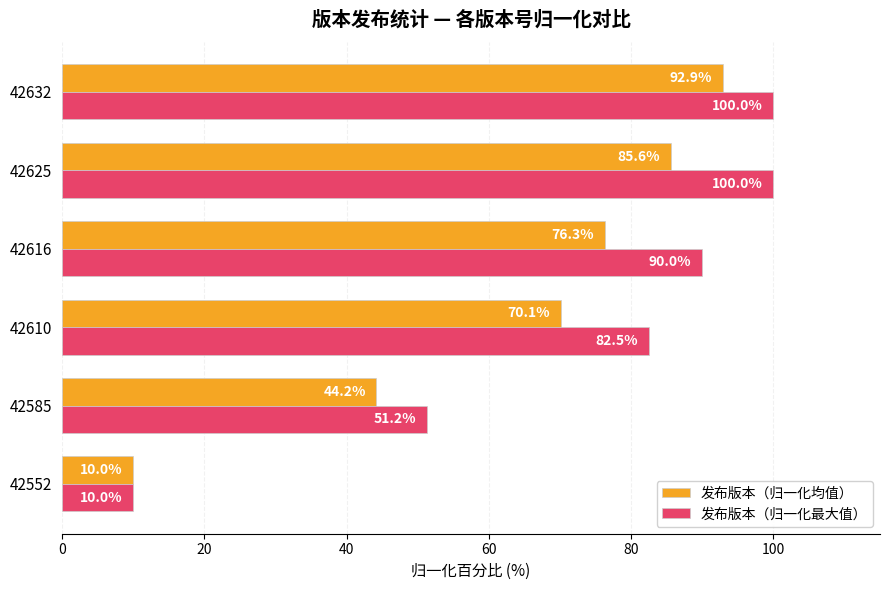

What is the average value of the 发布版本（归一化最大值） series?

72.3